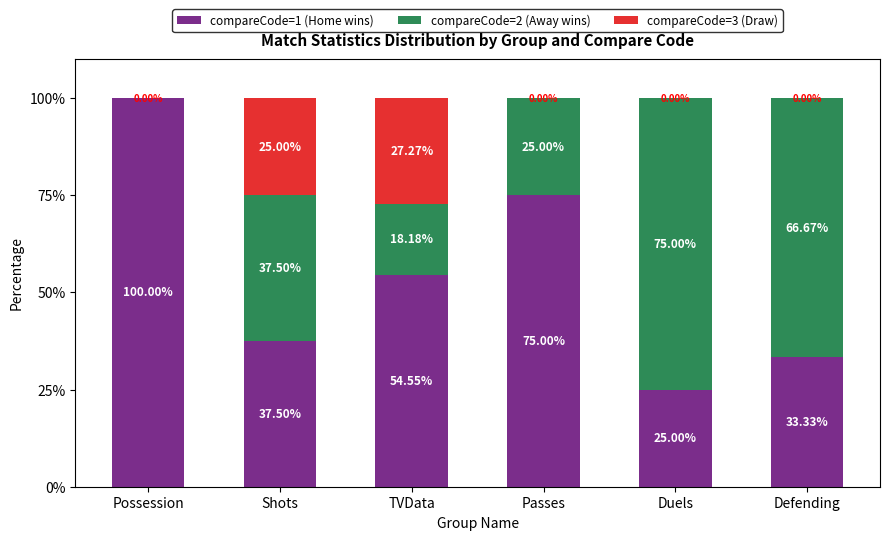

What is the total value across all series at Defending?

100.0